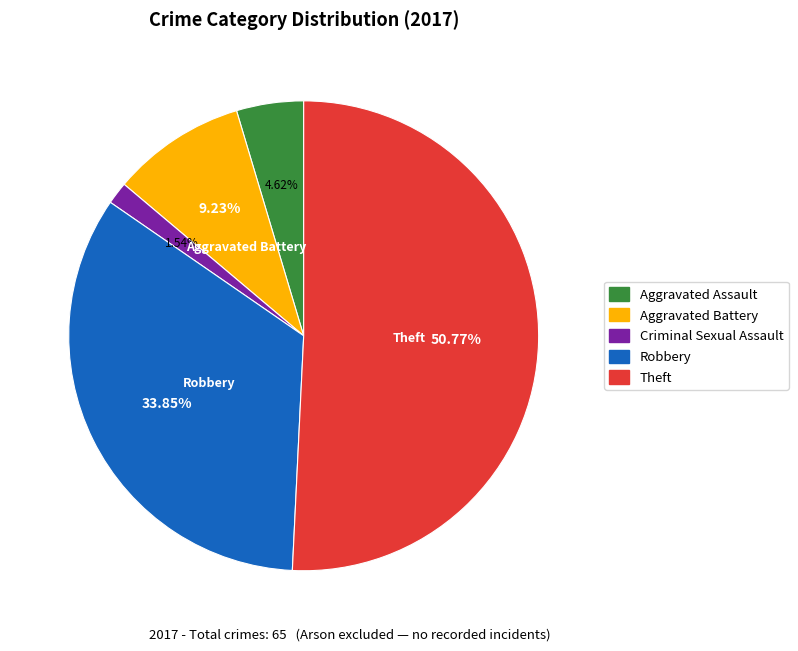

To the nearest percent, what is the difference between the Aggravated Assault and Criminal Sexual Assault slice percentages?

3%